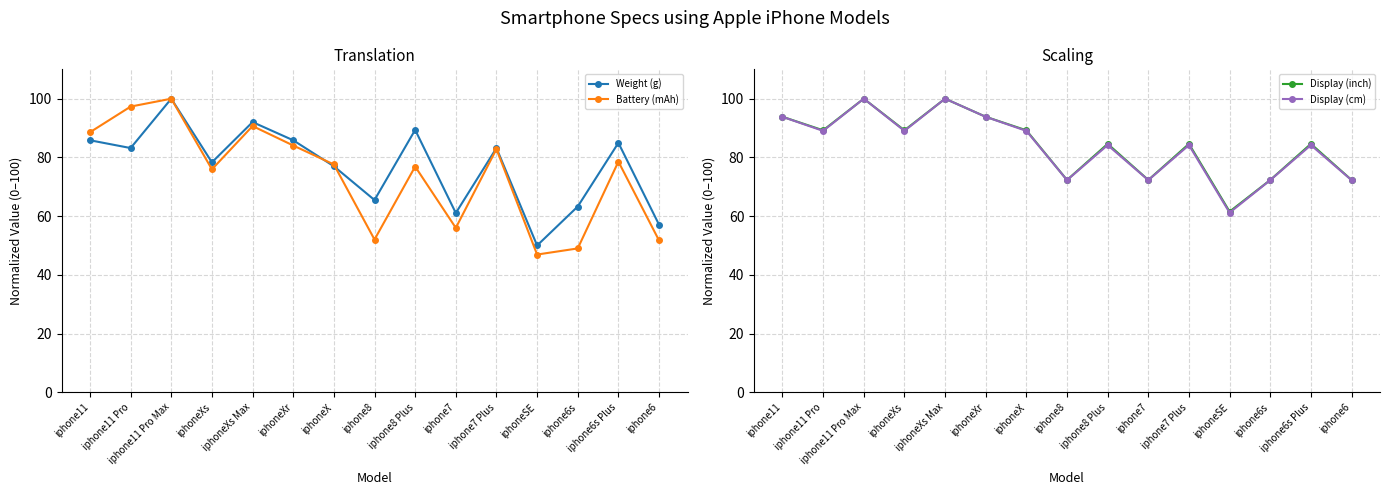

What is the difference between the maximum and minimum values in the Battery (mAh) series?

53.1